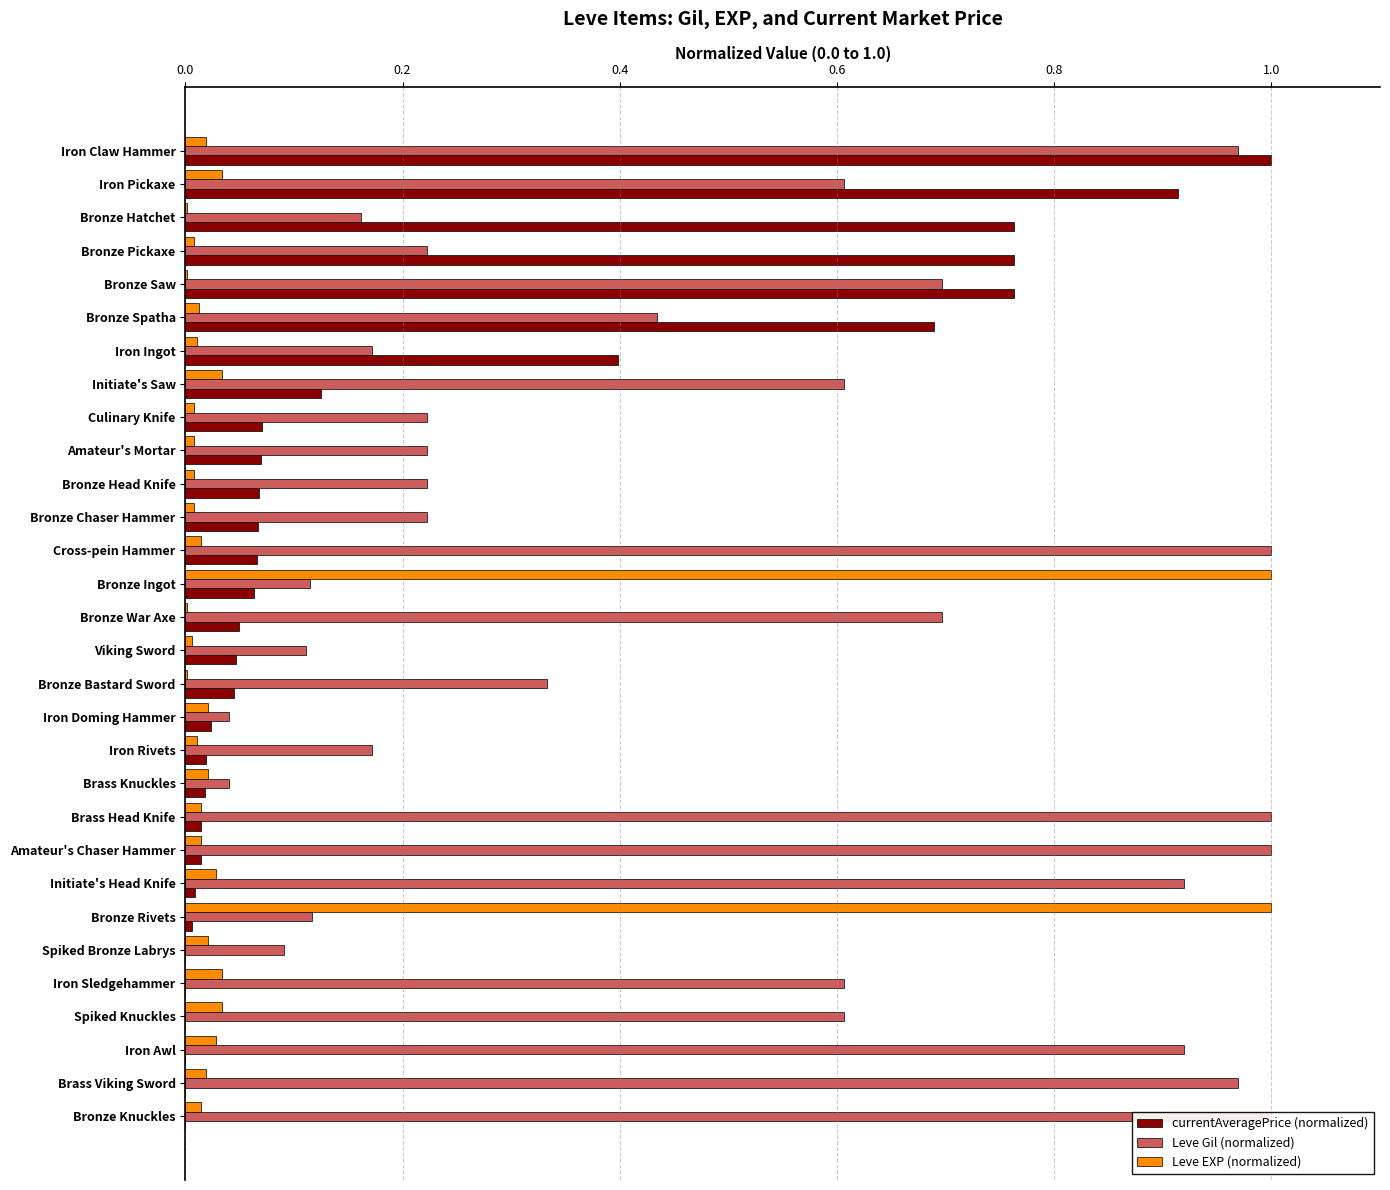

At Bronze Hatchet, list the series in order from largest to smallest.

currentAveragePrice (normalized), Leve Gil (normalized), Leve EXP (normalized)